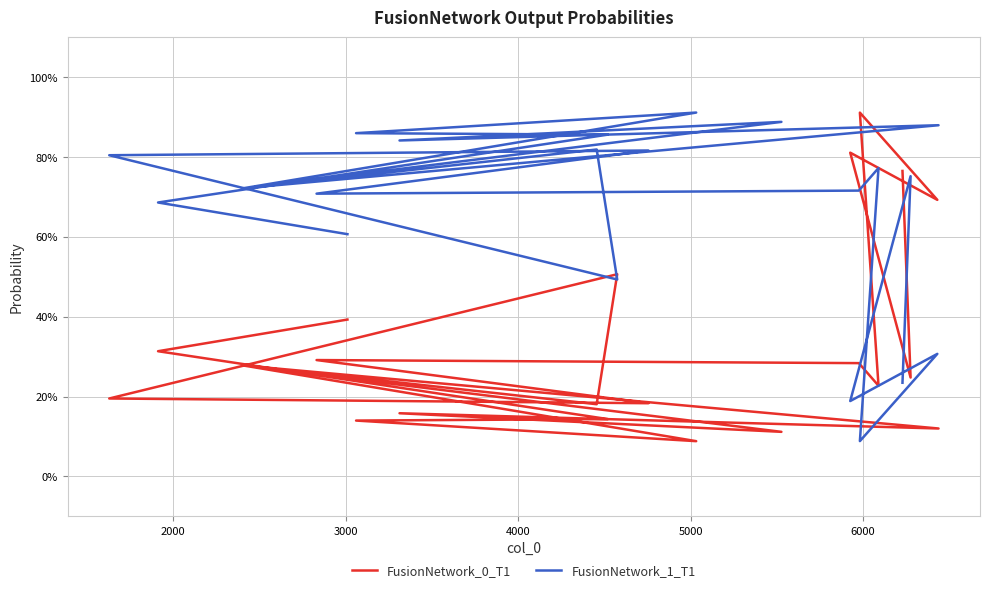

How many intersections are there between FusionNetwork_0_T1 and FusionNetwork_1_T1?

5